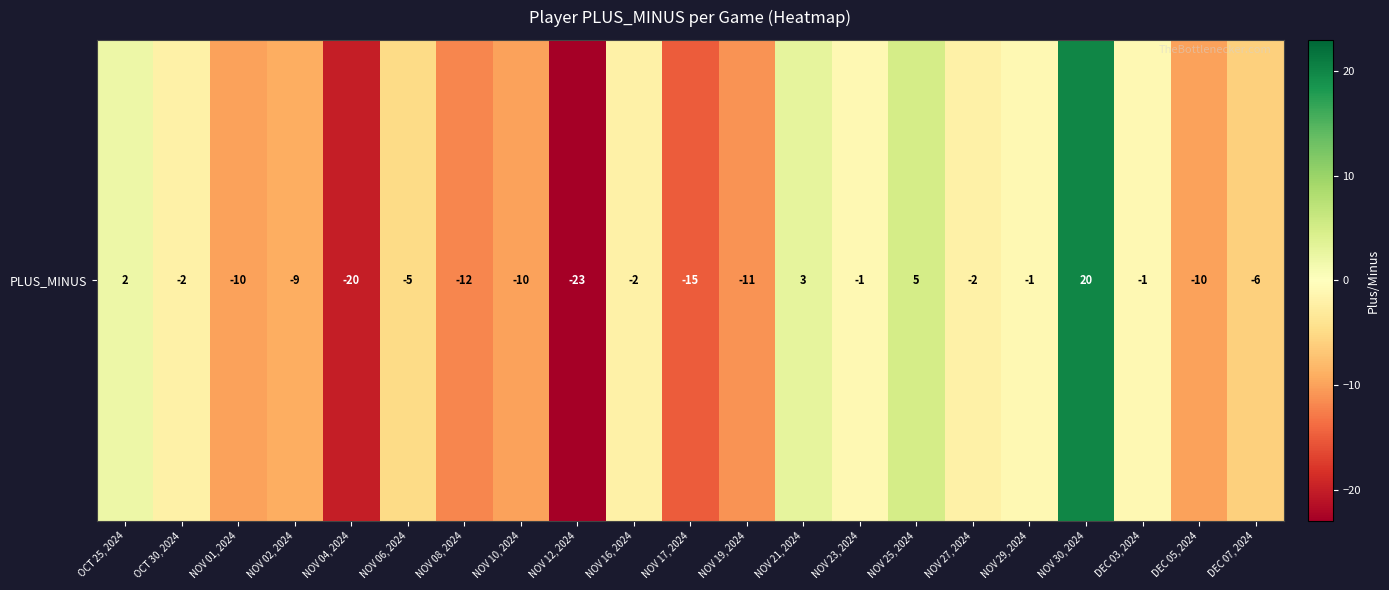

What is the maximum value shown in the chart?

20